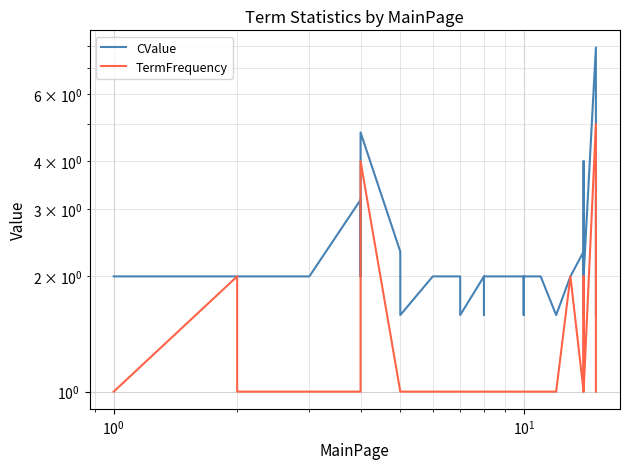

True or false: CValue and TermFrequency cross at least once.

False